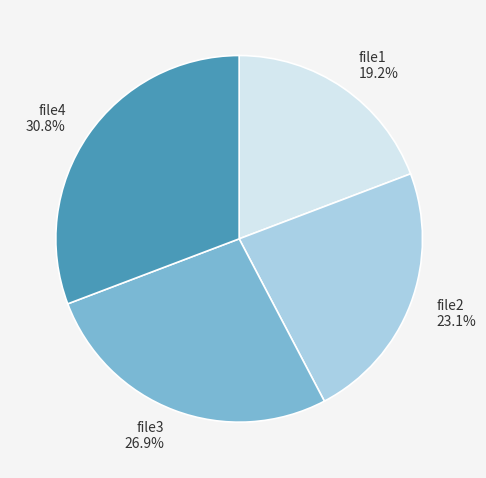

What percentage is the file1 slice, to the nearest percent?

19%